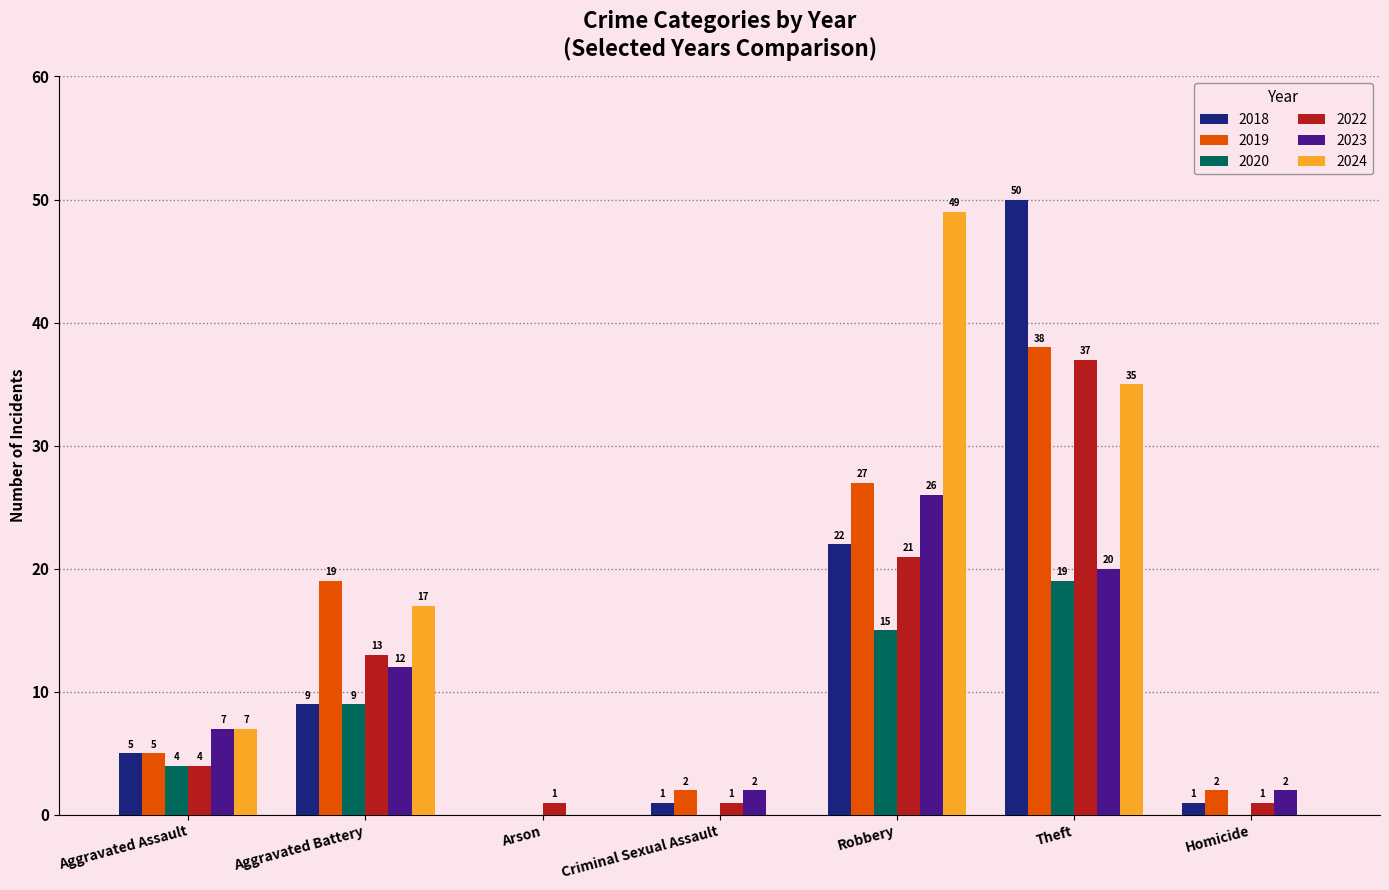

Which series has the largest range (max minus min)?

2018